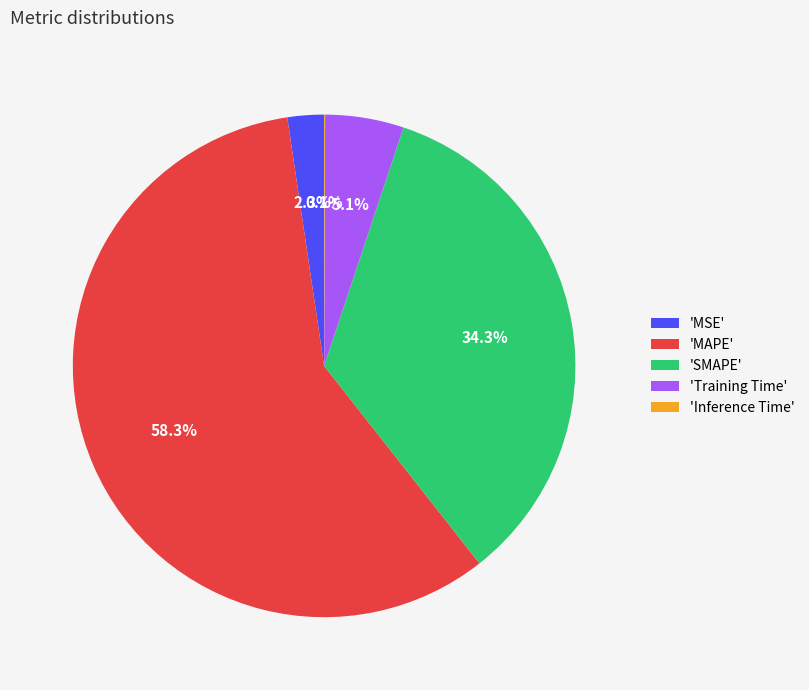

Does 'MAPE' represent more than half of the total?

Yes